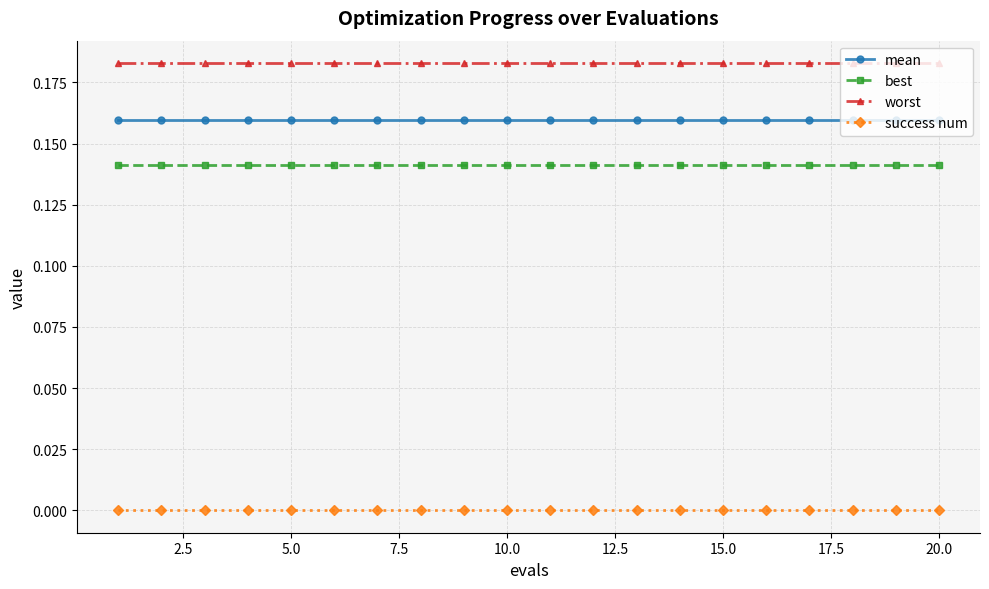

Which series has the largest total across all categories?

worst